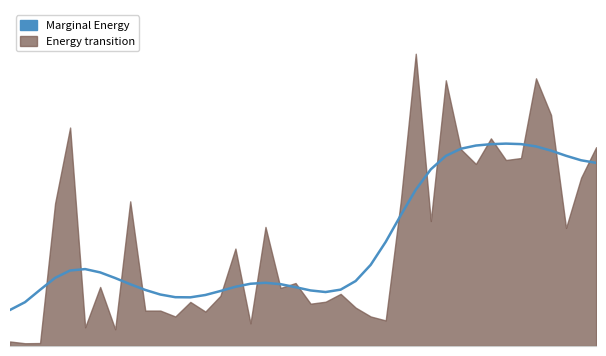

Is it true that the value at 9 is 0.6?

True